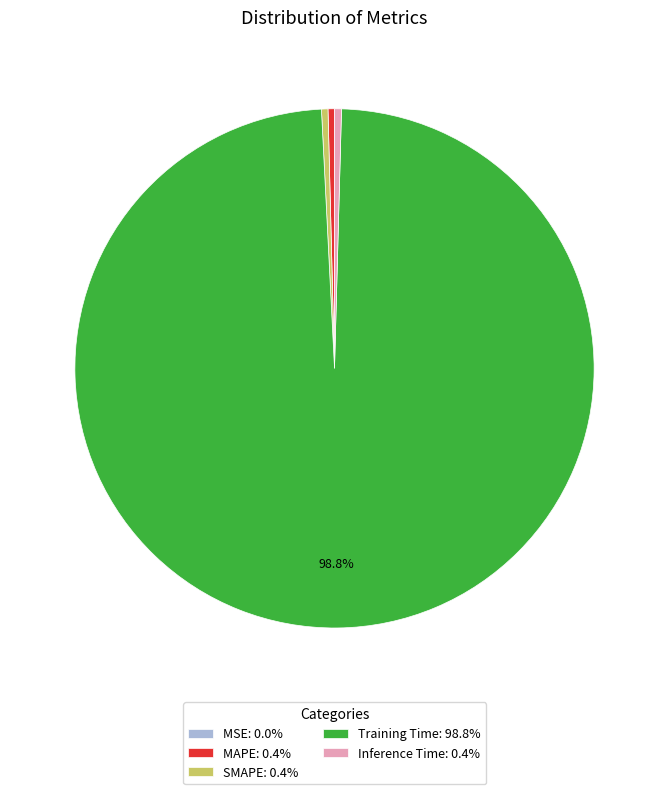

To the nearest percent, what is the difference between the largest and smallest slice percentages?

99%